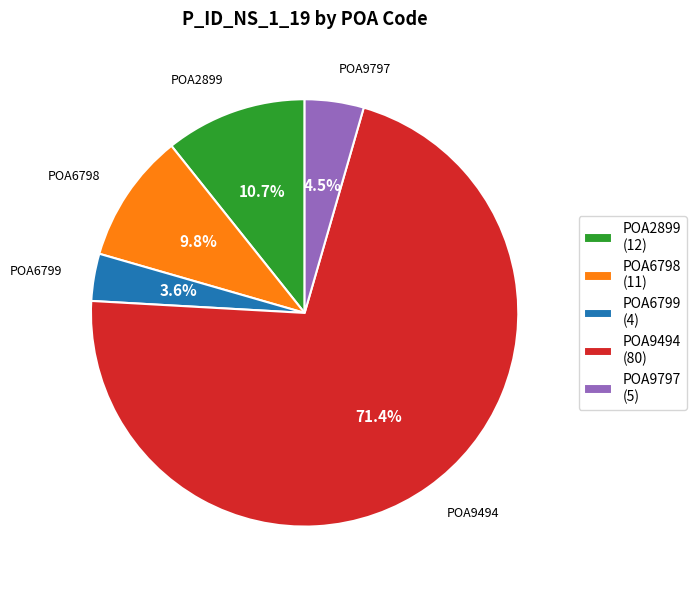

Which category has the smallest portion of the pie?

POA6799